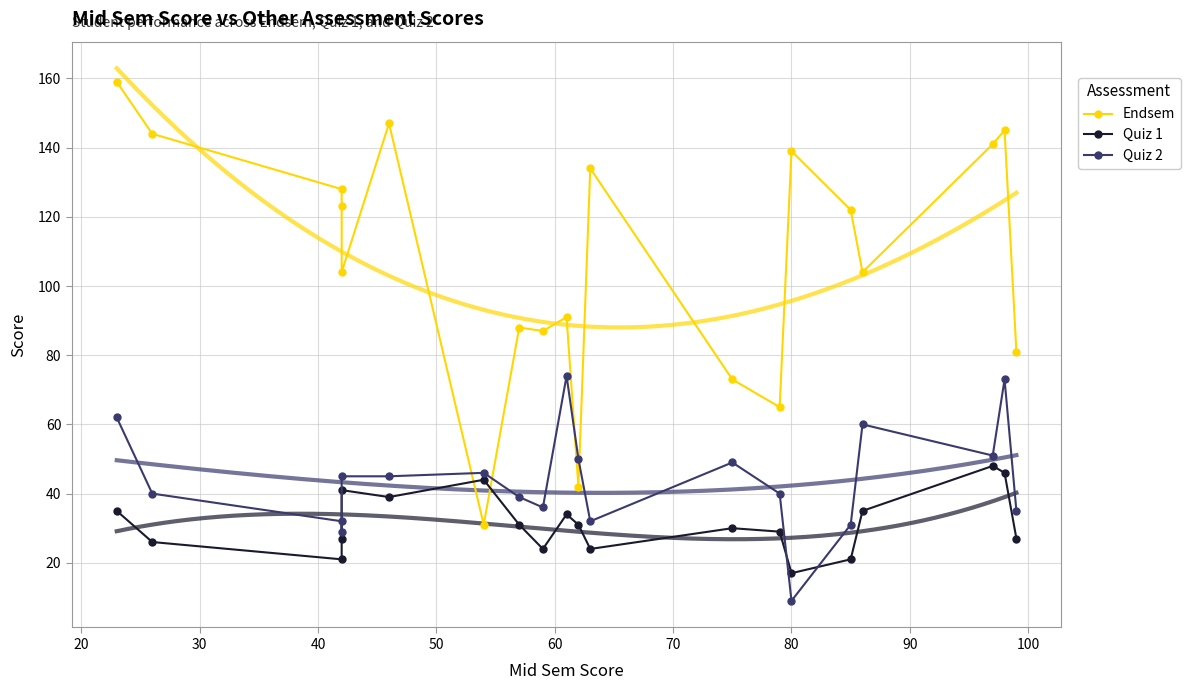

Reading right to left, extract all data points from this chart.

Endsem: 81	145	141	104	122	139	65	73	134	42	91	87	88	31	147	104	123	128	144	159
Quiz 1: 27	46	48	35	21	17	29	30	24	31	34	24	31	44	39	41	27	21	26	35
Quiz 2: 35	73	51	60	31	9	40	49	32	50	74	36	39	46	45	45	29	32	40	62